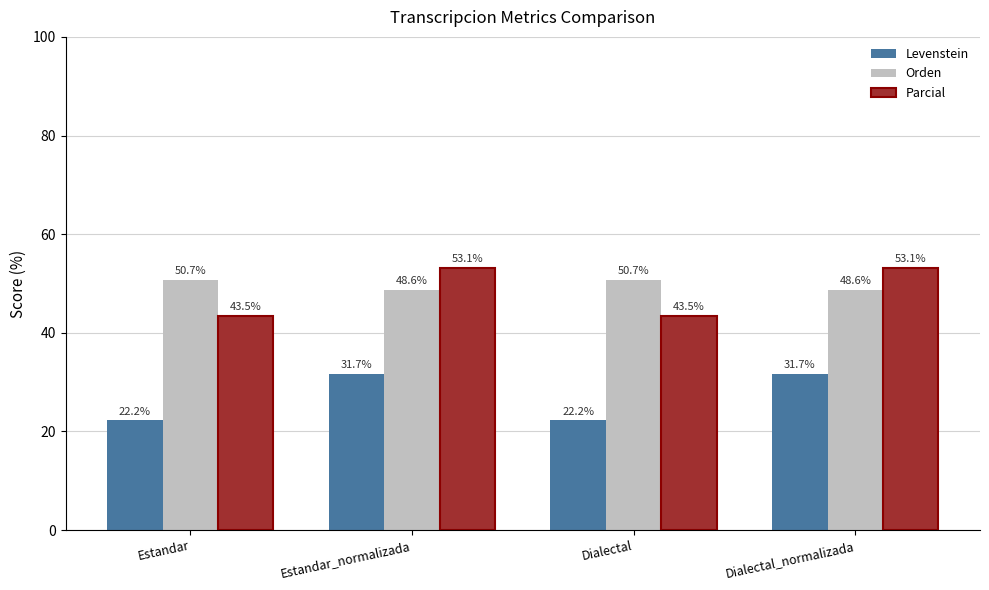

How many values in the Orden series exceed 50?

2